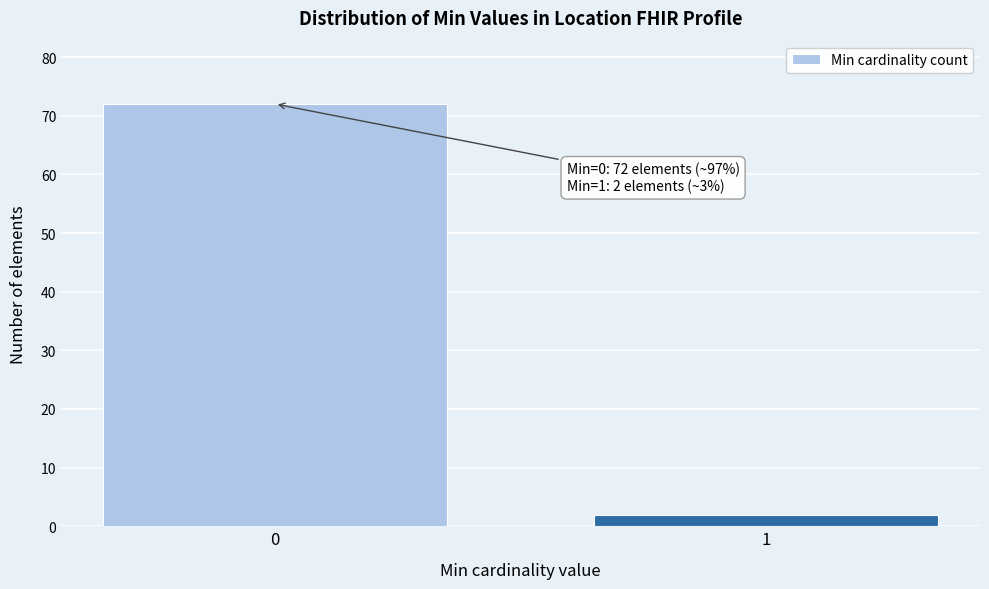

Reading left to right, transcribe all the data shown in this chart.

0=72	1=2